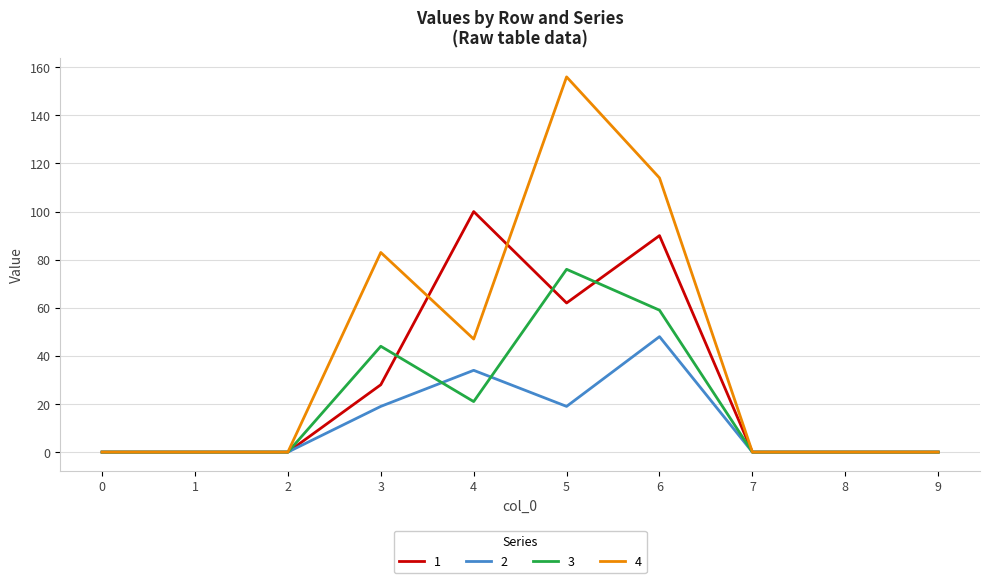

The 2 series shows 17 at 9. True or false?

False